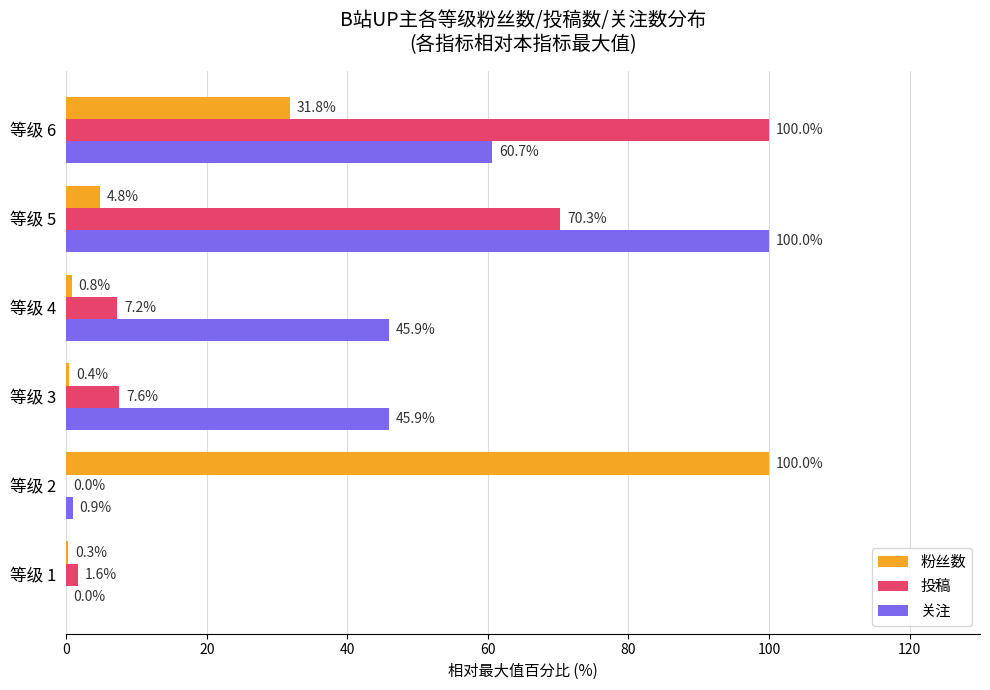

Which series changed the most between 等级 3 and 等级 5?

投稿